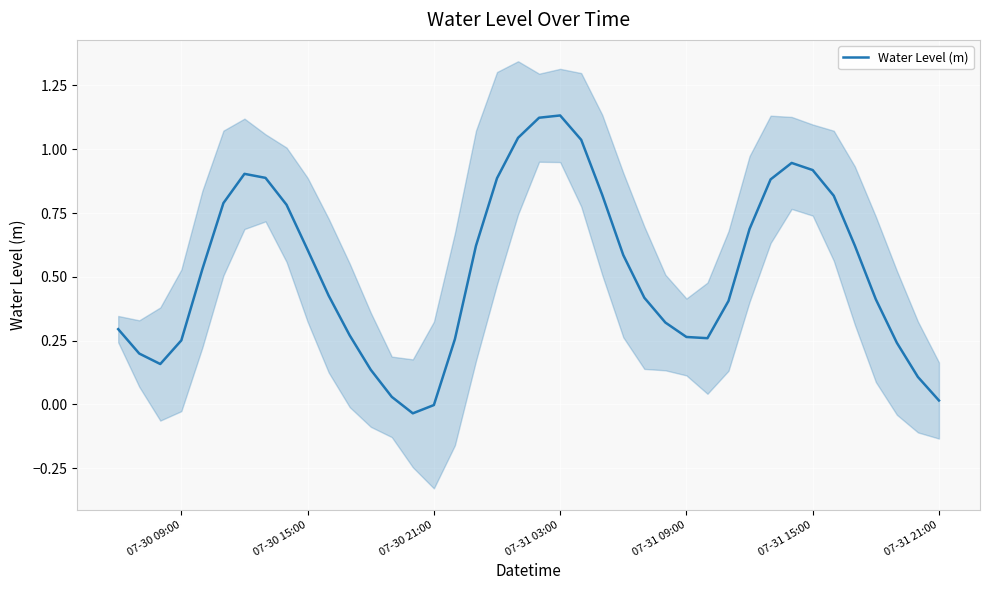

Where is the data nearest to the value 0?

07-30 21:00